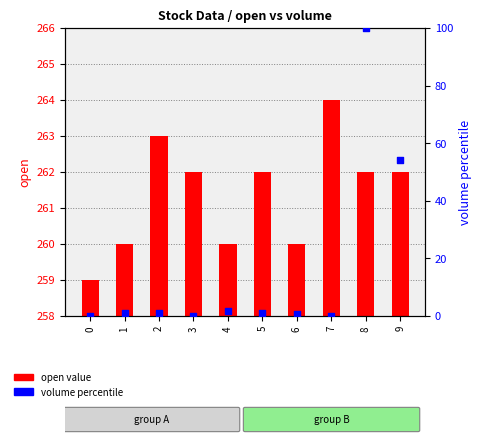

At which category is the sum across all series the highest?

8